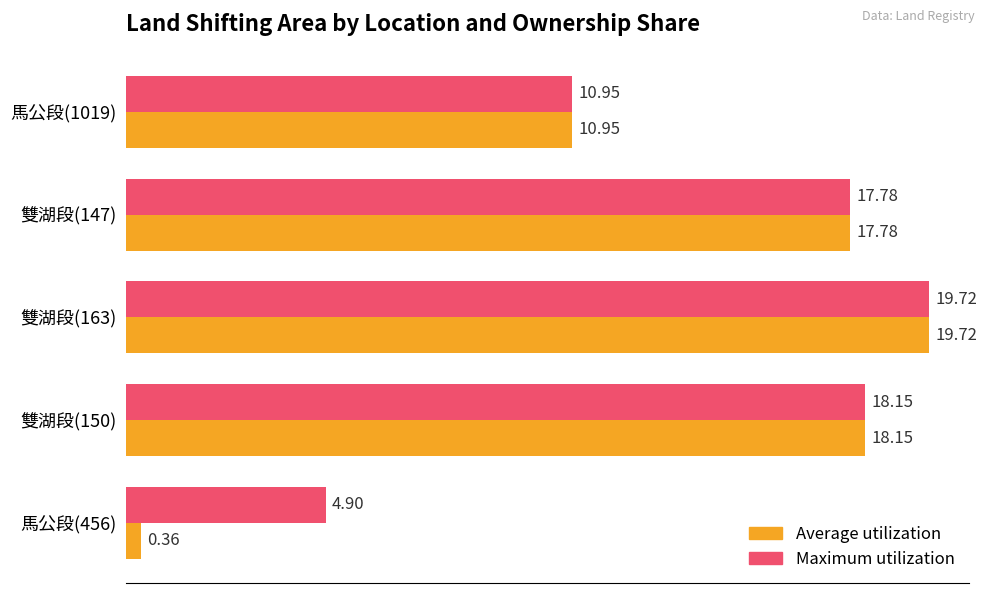

What is the total value across all series at 雙湖段(147)?

35.6